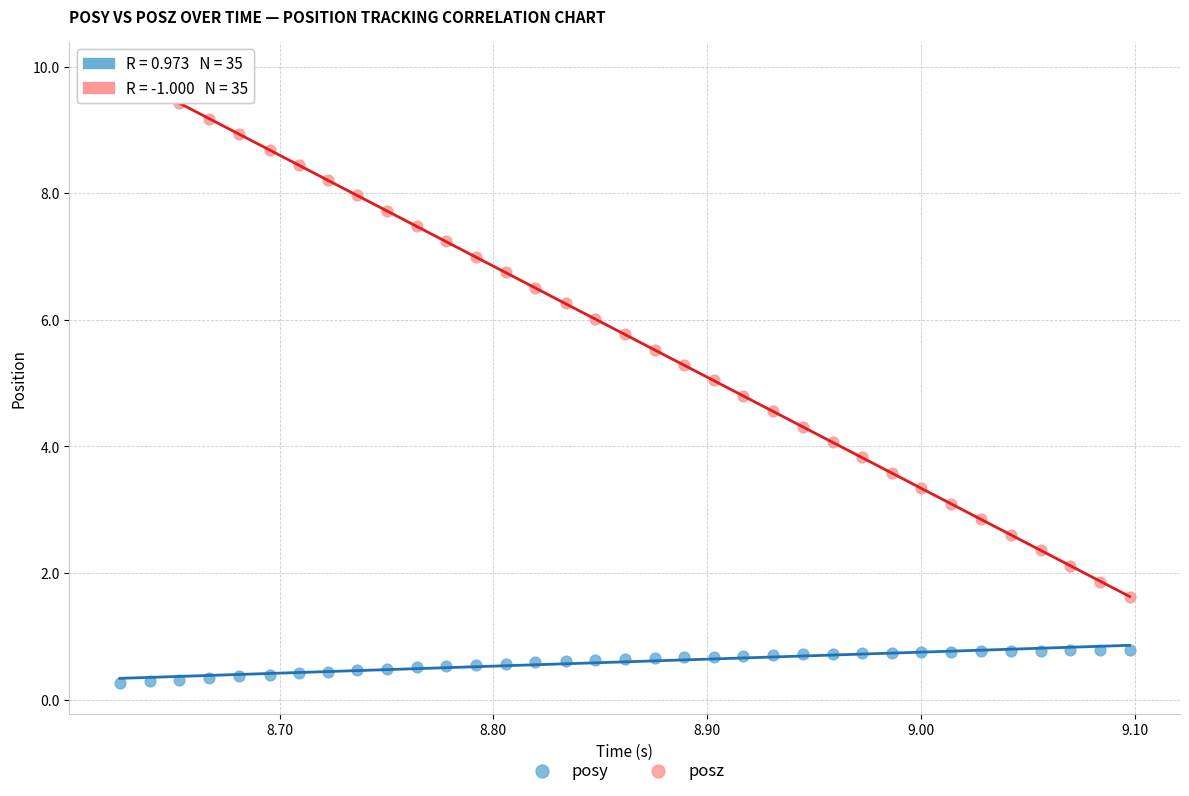

Which series contains the highest Y value?

posz